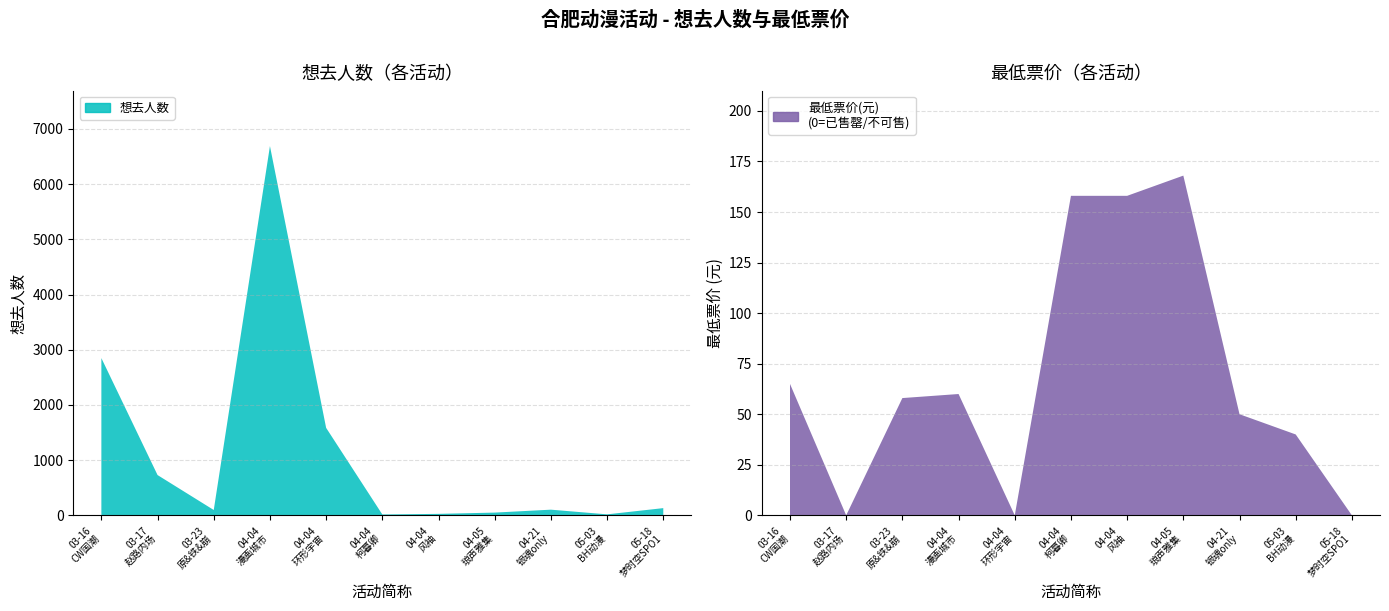

Reading right to left, extract all data points from this chart.

想去人数: 10=131	9=18	8=103	7=50	6=27	5=16	4=1585	3=6690	2=97	最低票价=730	想去人数=2849
最低票价: 10=0	9=40	8=50	7=168	6=158	5=158	4=0	3=60	2=58	最低票价=0	想去人数=65